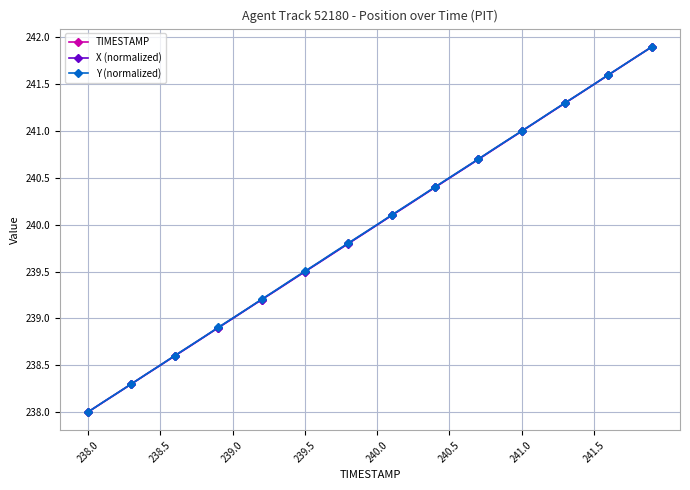

Count the number of data series in this chart.

3